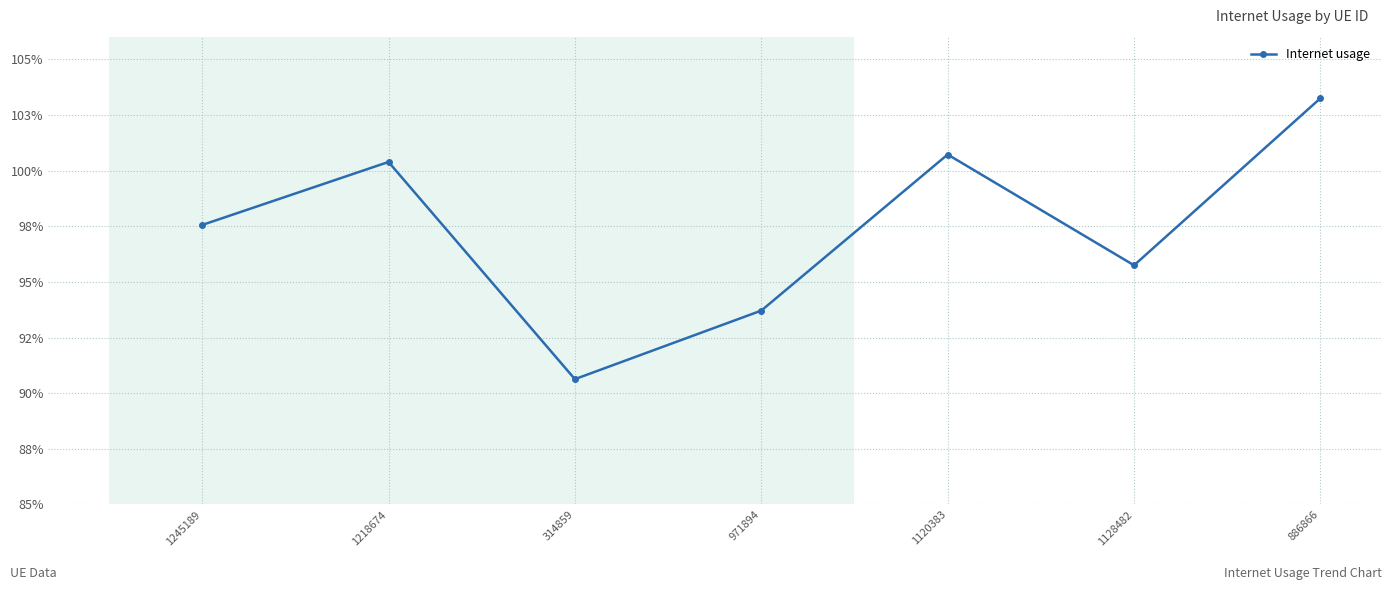

The value at 1218674 is 0.7. True or false?

False